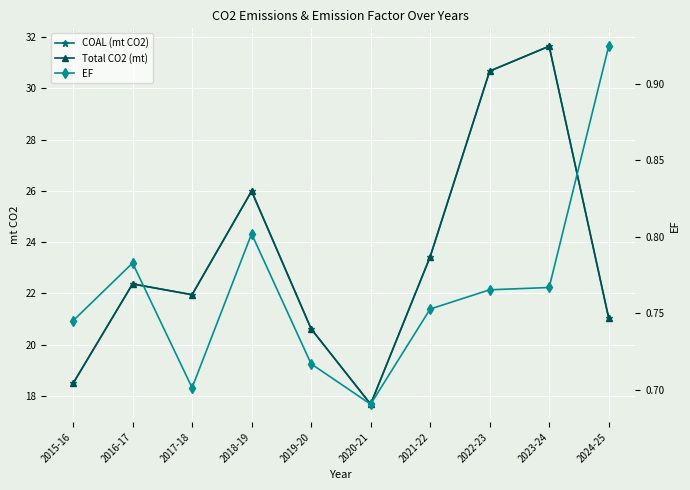

Which series has the largest range (max minus min)?

COAL (mt CO2)